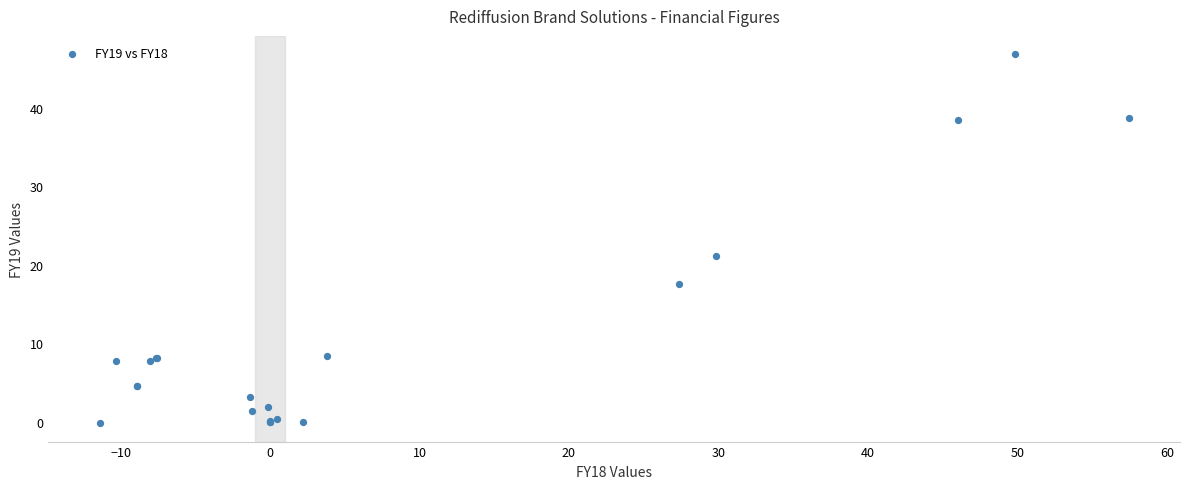

What Y value in the scatter plot is closest to 23?

21.1